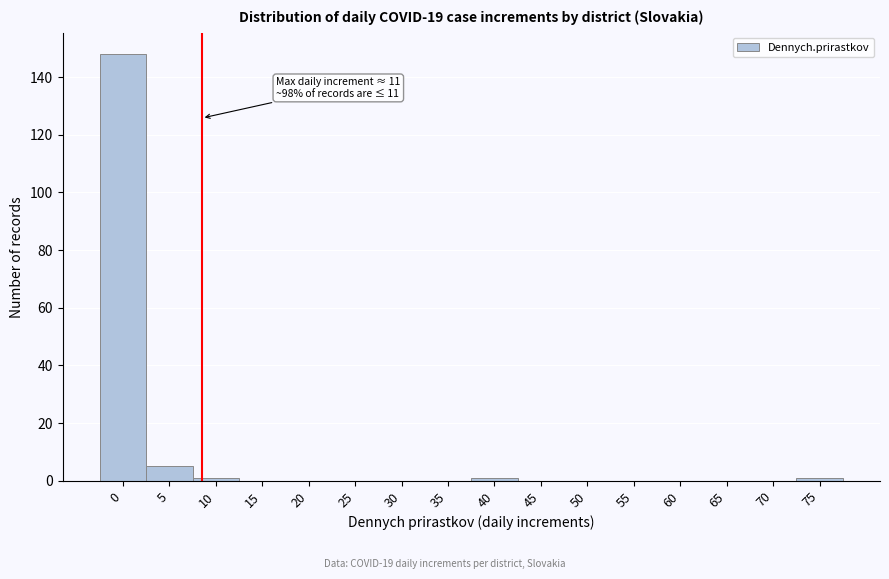

Reading right to left, list all the values displayed in this chart.

75=1	70=0	65=0	60=0	55=0	50=0	45=0	40=1	35=0	30=0	25=0	20=0	15=0	10=1	5=5	0=148